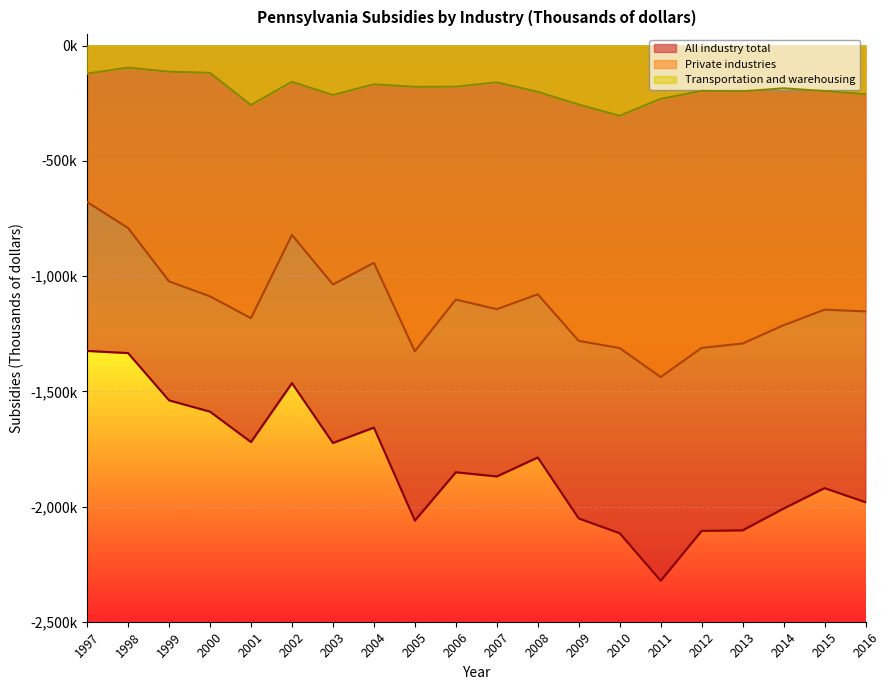

The All industry total series shows -2368416 at 2000. True or false?

False